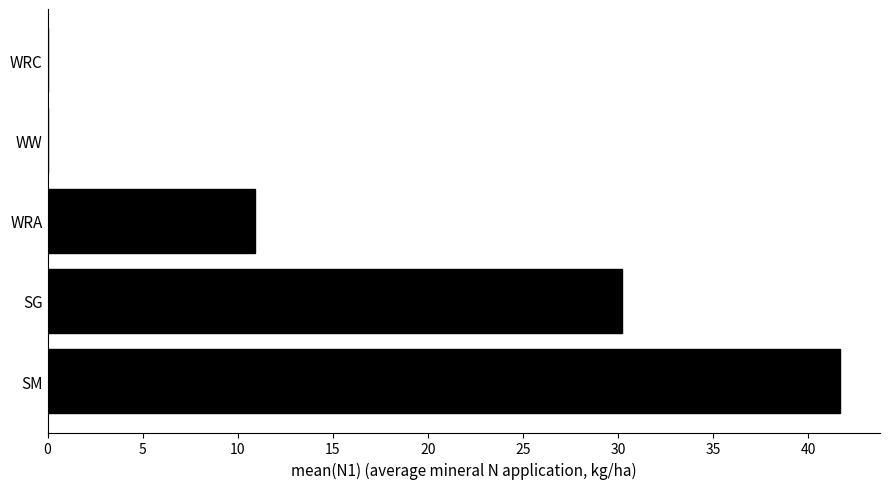

How many series are shown in this chart?

1